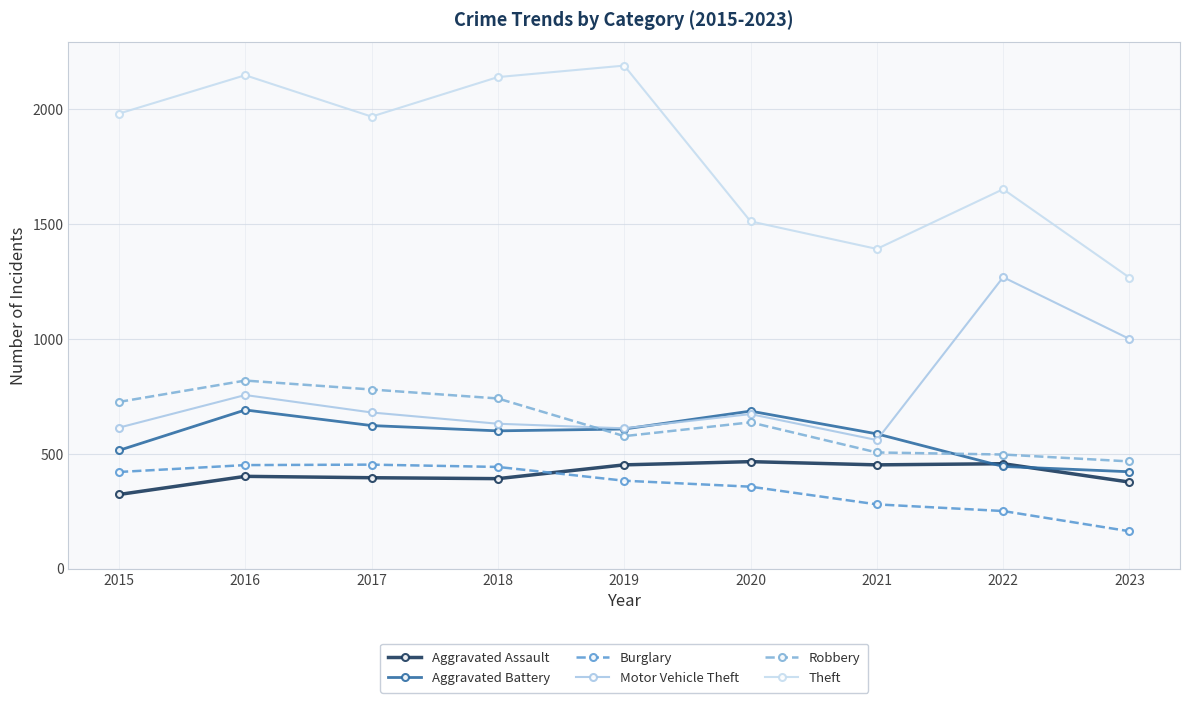

What are all the series names shown in the legend?

Aggravated Assault, Aggravated Battery, Burglary, Motor Vehicle Theft, Robbery, Theft